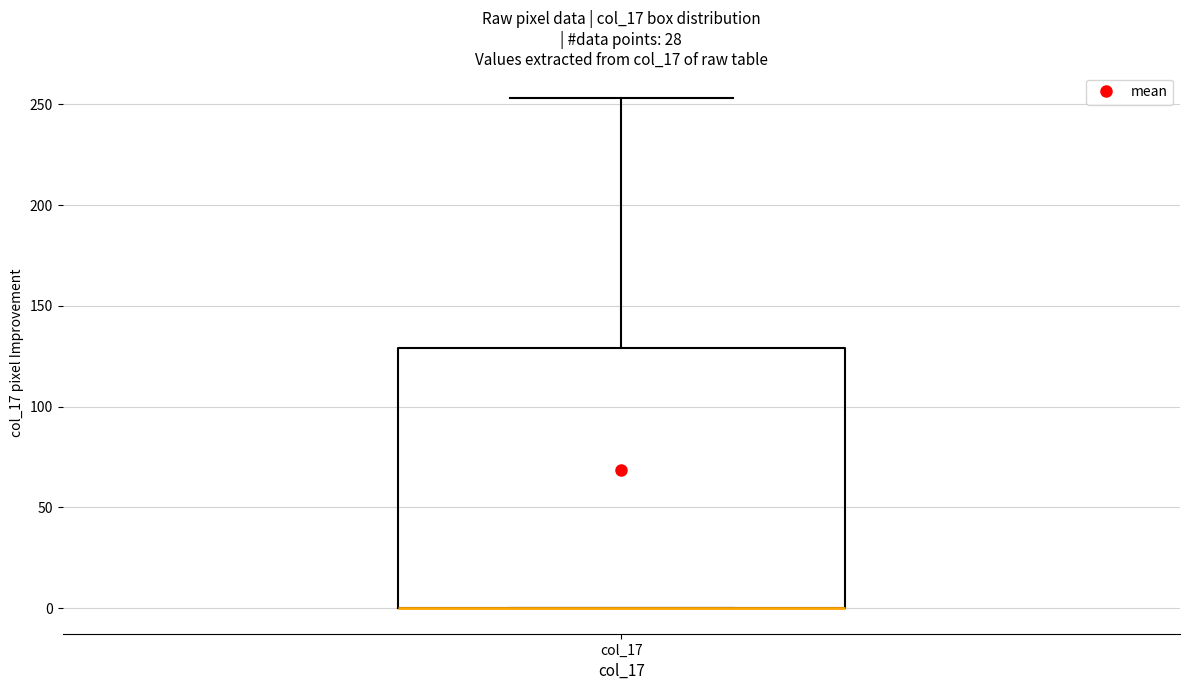

Where is the upper edge of the box for col_17 on the y-axis? The values are not printed on the chart, so give them approximately, as read against the axis.

130